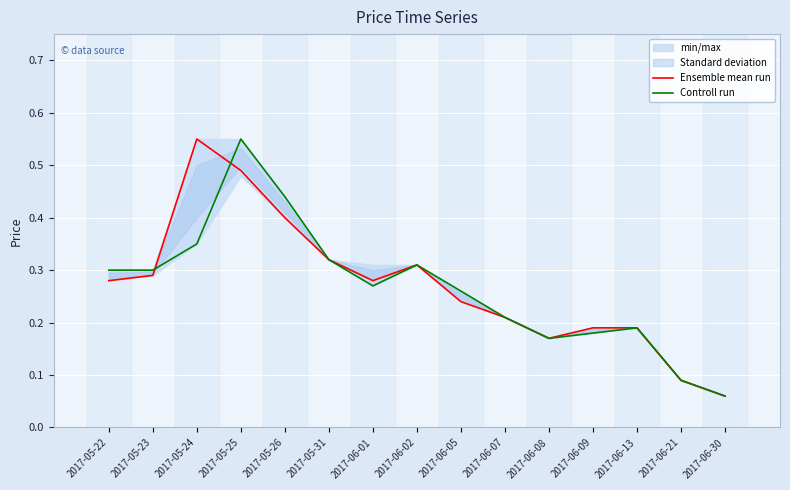

Between 2017-06-08 and 2017-06-13, which series saw the biggest shift?

Ensemble mean run